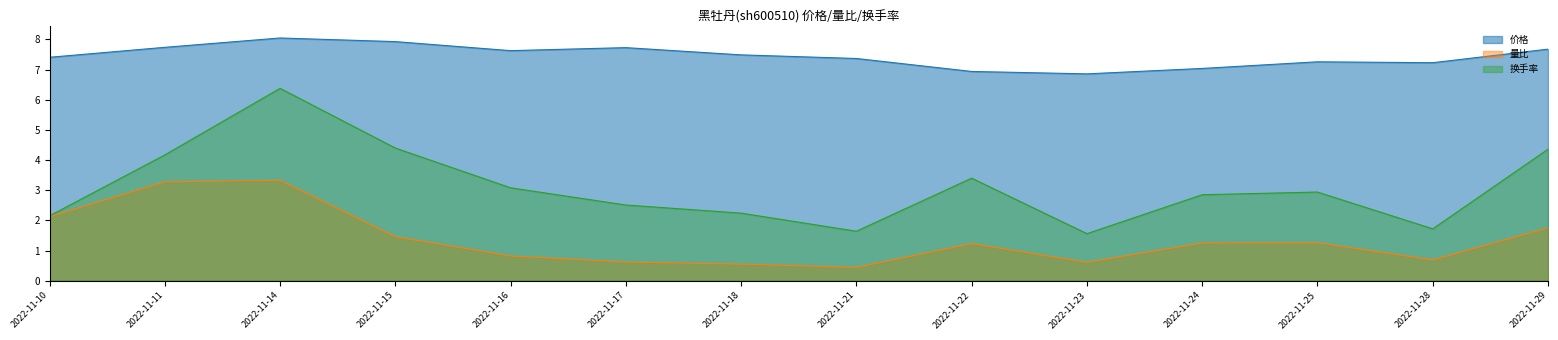

How many lines are shown in the chart?

3